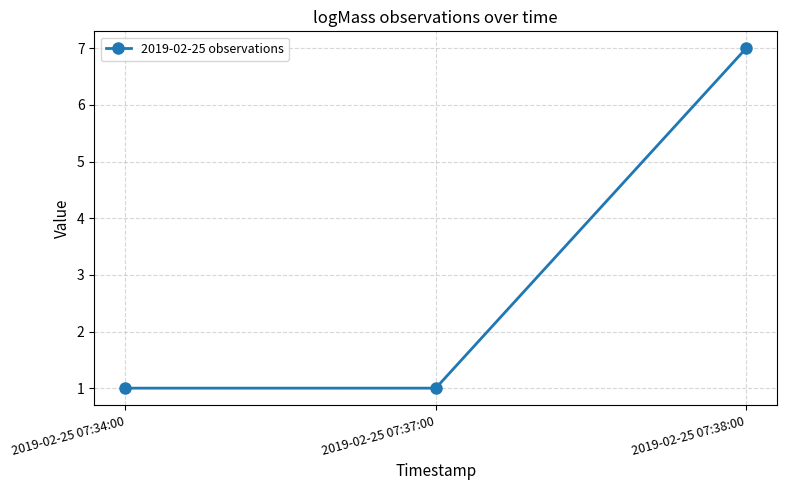

How many distinct data groups are displayed?

1